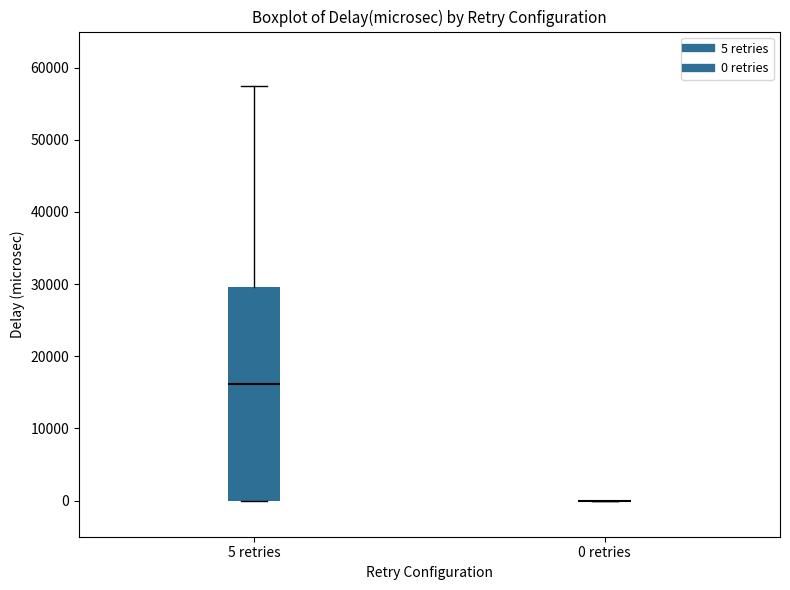

Reading left to right, transcribe this box plot: for each box, give where its median line is, the range the box spans, and where its two whiskers end, as read against the y-axis. The values are not printed on the chart, so give them approximately, as read against the axis.

5 retries: median 16000, box 0 to 30000, whiskers 0 to 57000
0 retries: box collapsed to a line at 0, whiskers 0 to 0